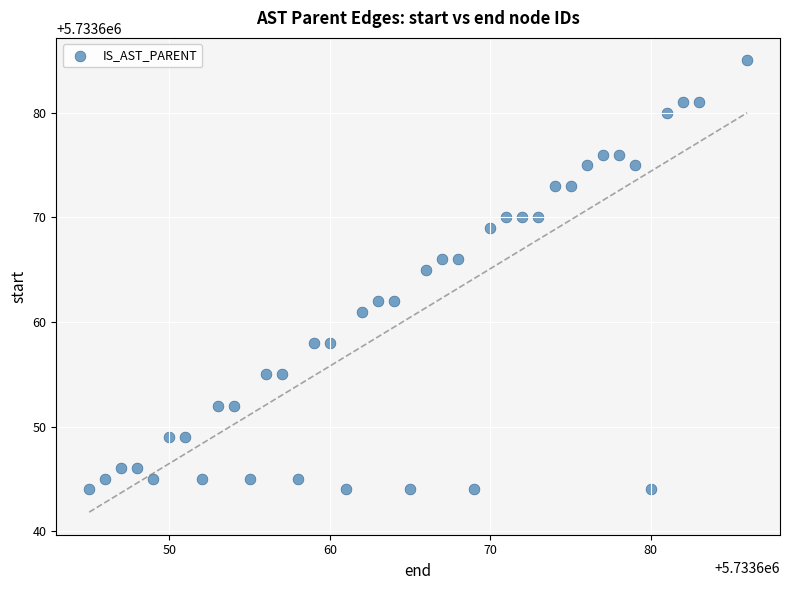

What is the range of Y values (max minus min)?

41